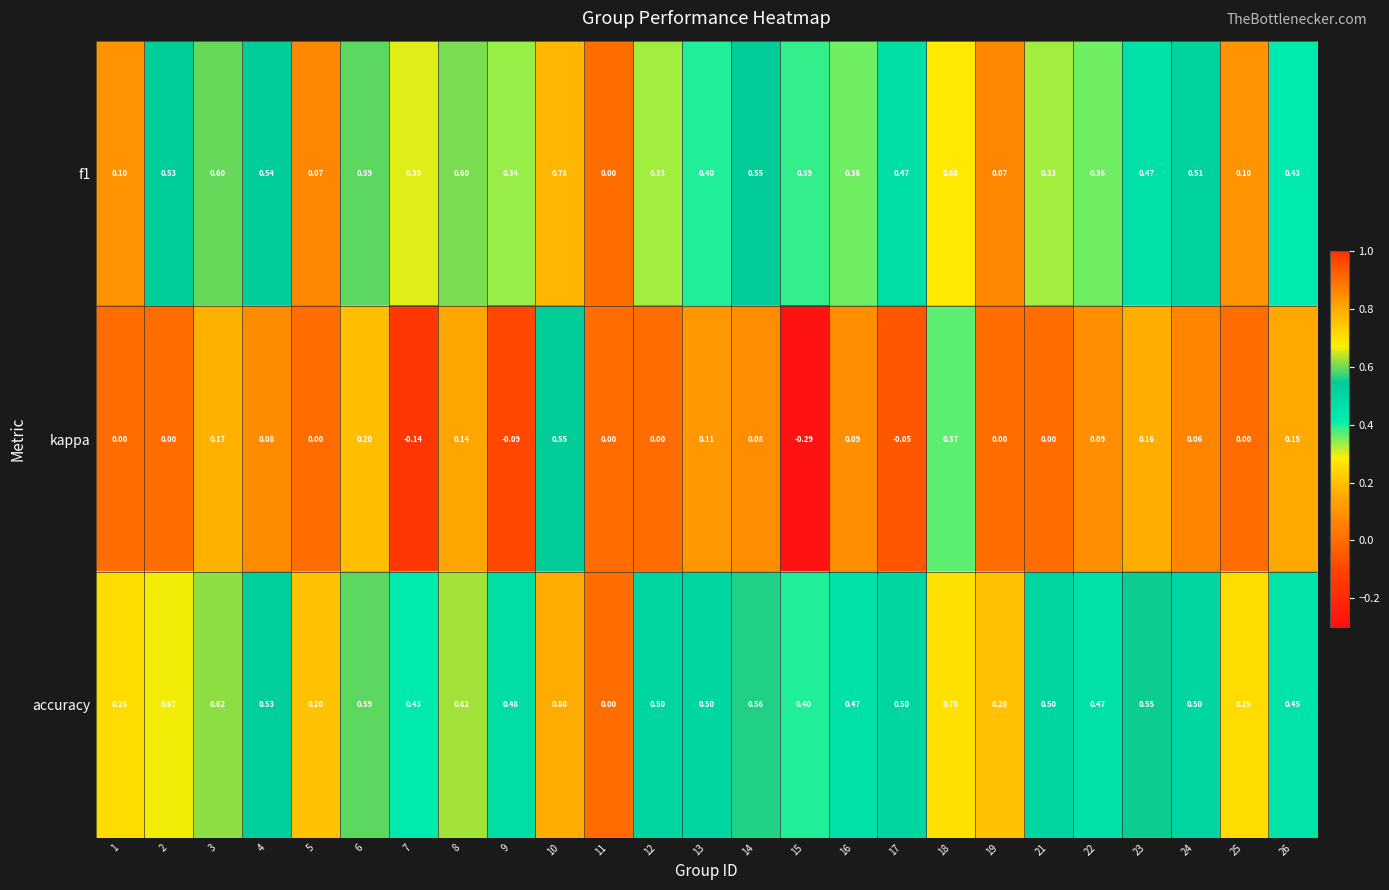

Which series has the largest total across all categories?

accuracy